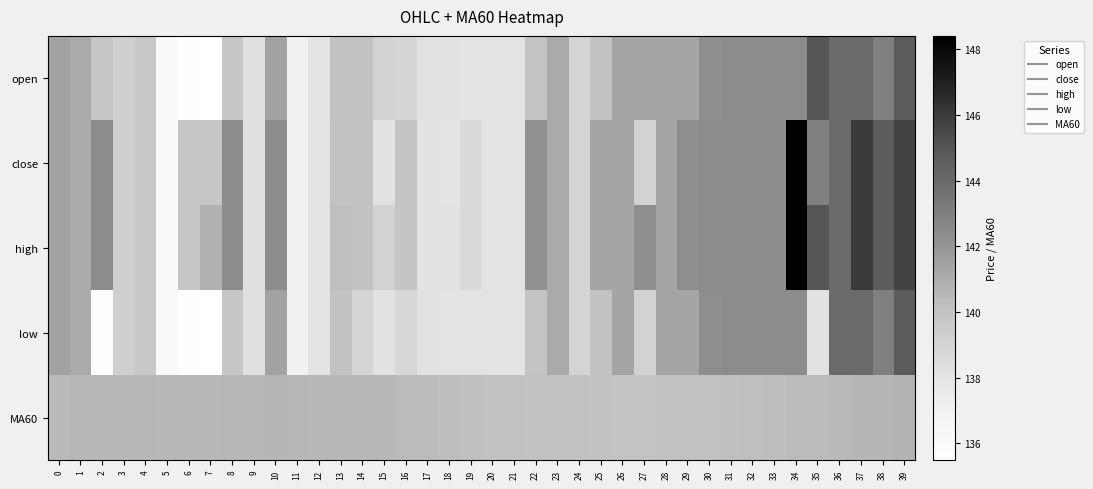

Rank the series by their maximum value, from highest to lowest.

close, high, open, low, MA60